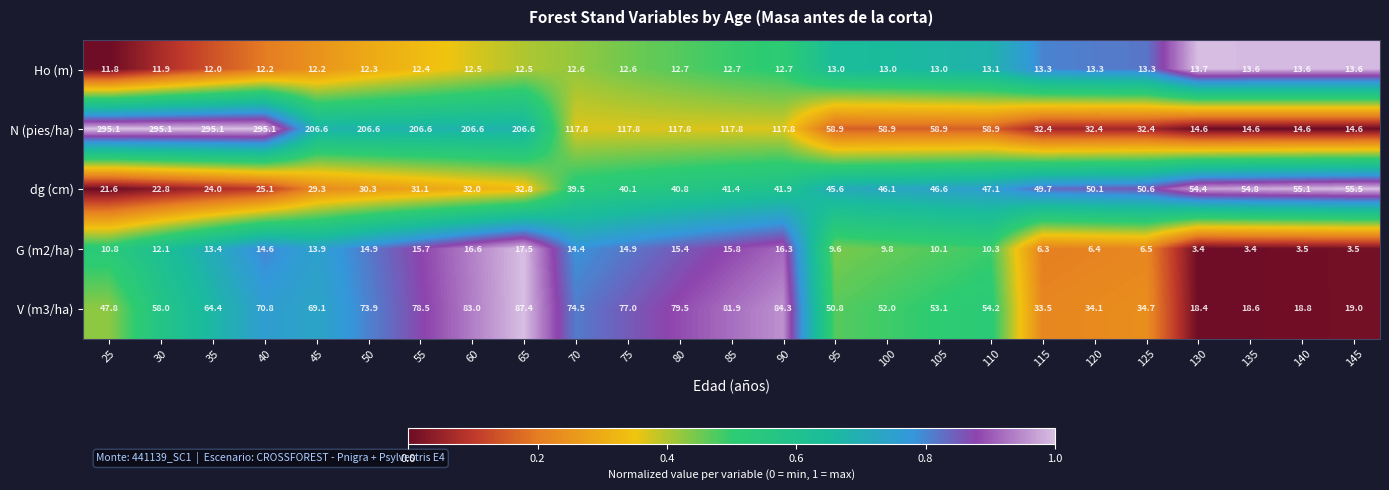

Where does the G (m2/ha) series first go above 12?

30